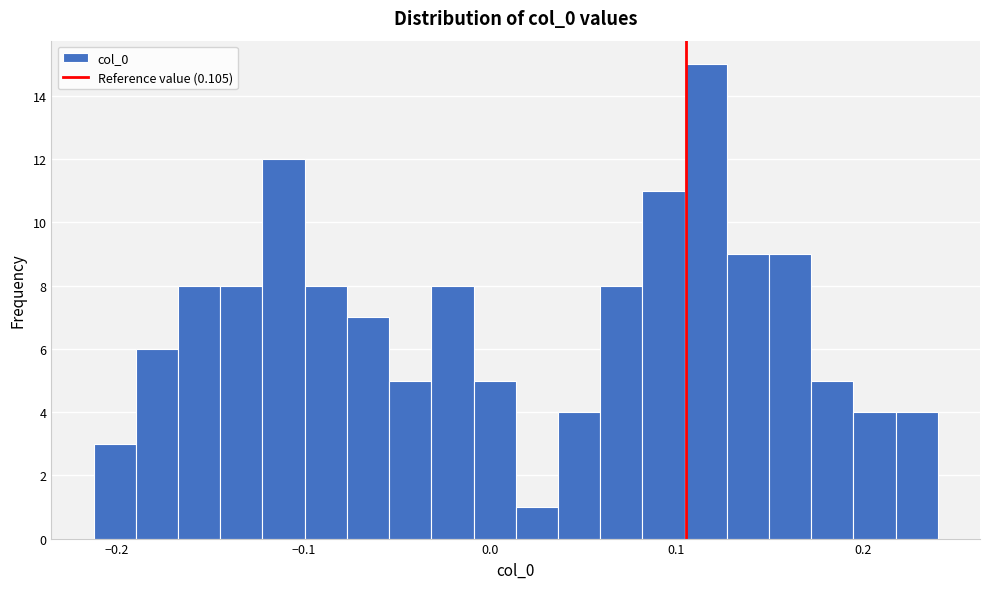

Read against the x-axis, roughly where is the centre of the tallest bar?

0.12